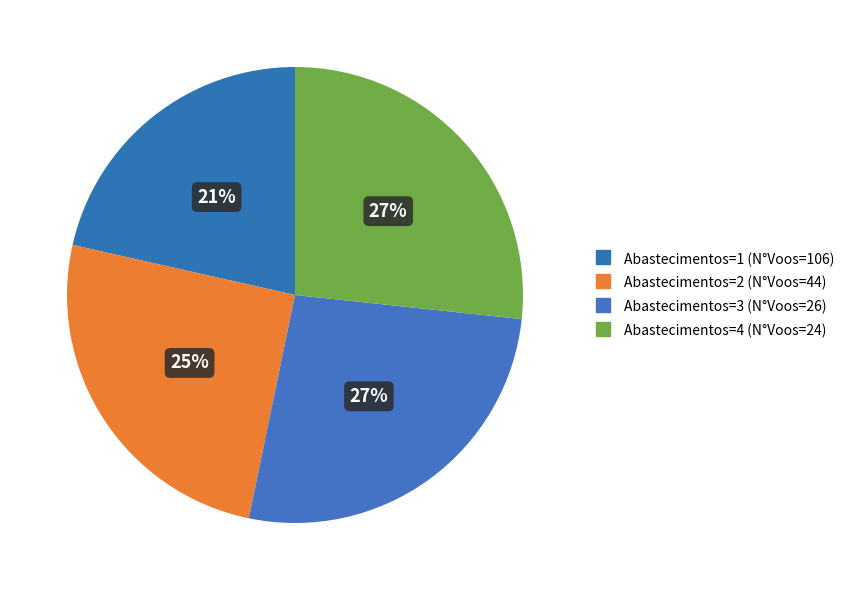

Does Abastecimentos=4 (N°Voos=24) represent more than half of the total?

No